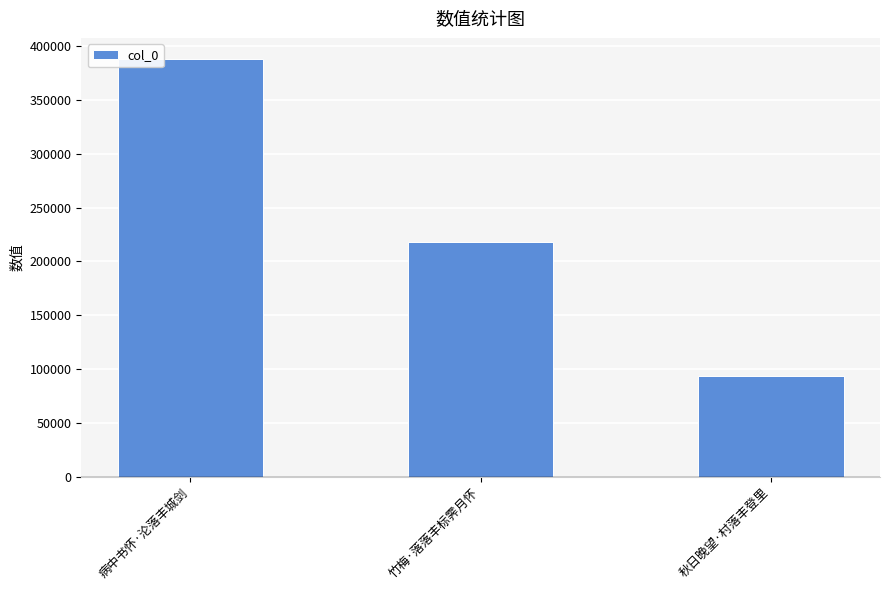

Reading right to left, transcribe all the data shown in this chart.

秋日晚望·村落丰登里=93507	竹梅·落落丰标霁月怀=218058	病中书怀·沦落丰城剑=388419